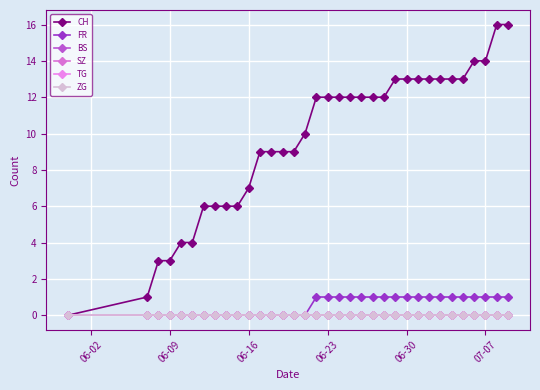

Does the chart have visible grid lines?

Yes